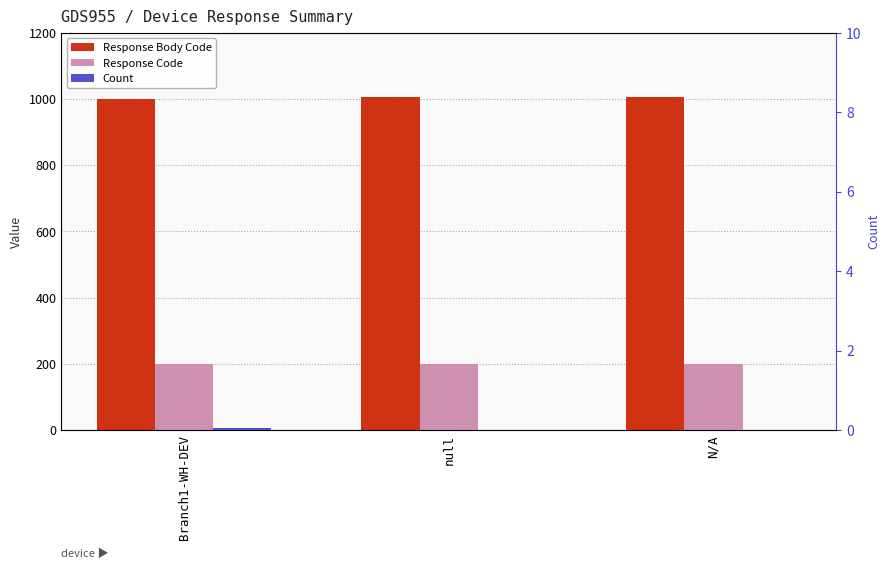

Are the bars horizontal?

No